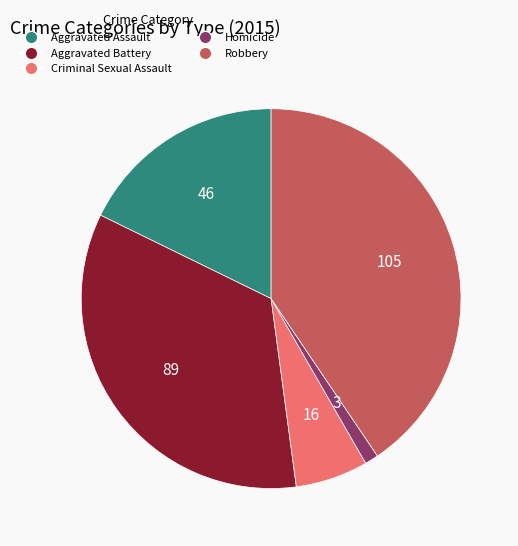

Is the sum of Homicide and Robbery greater than half?

No